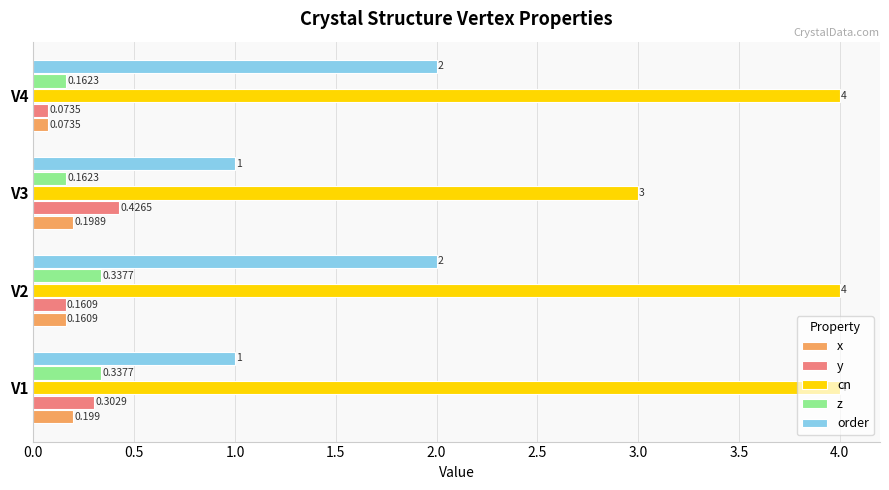

List the series in order of their peak value, highest first.

cn, order, y, z, x